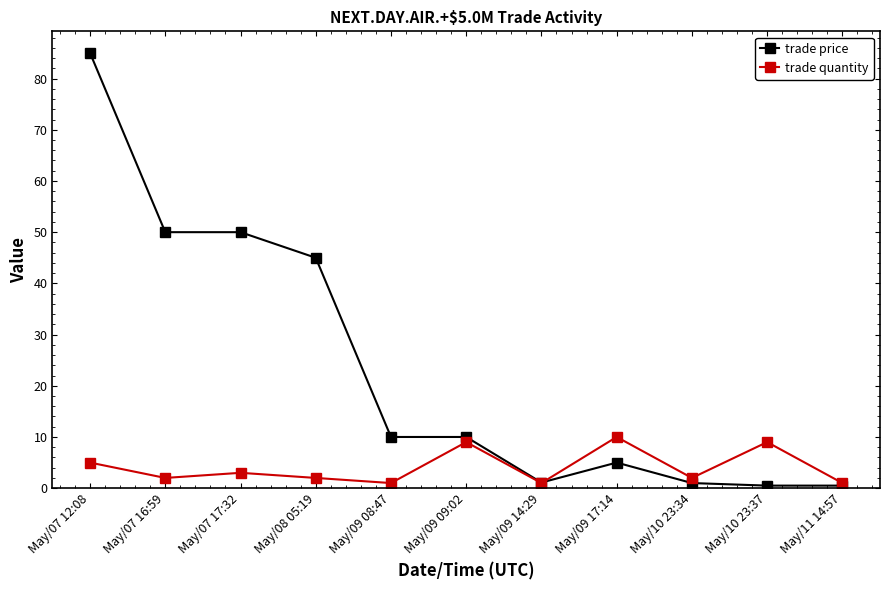

Rank the series by their maximum value, from lowest to highest.

trade quantity, trade price